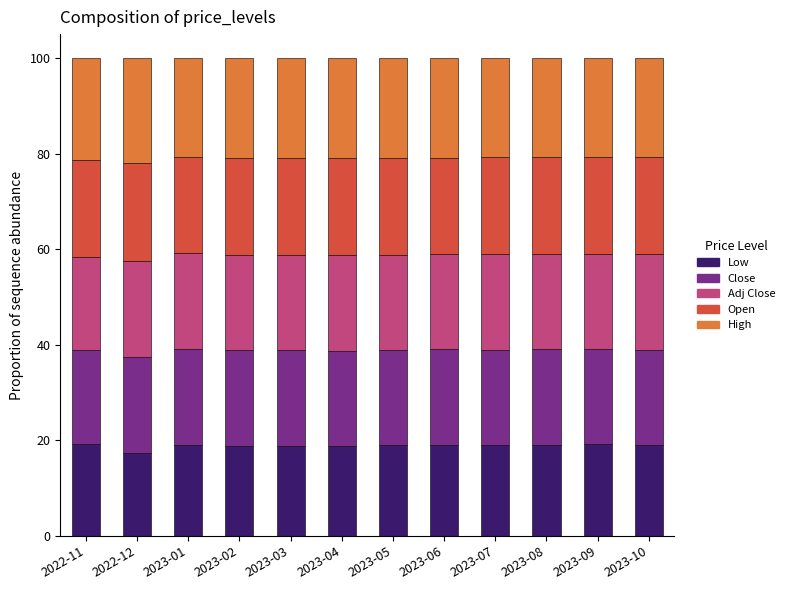

What is the maximum value for Low?

19.3